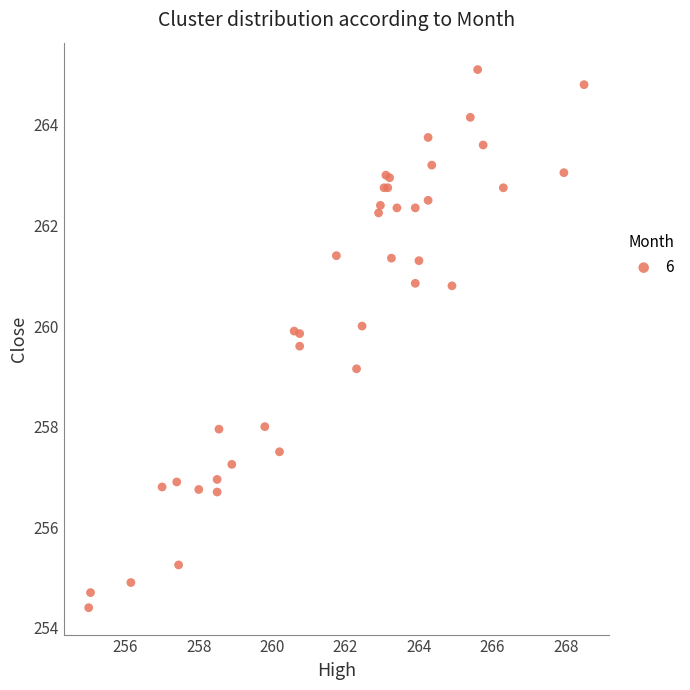

What Y value in the scatter plot is closest to 259?

259.1